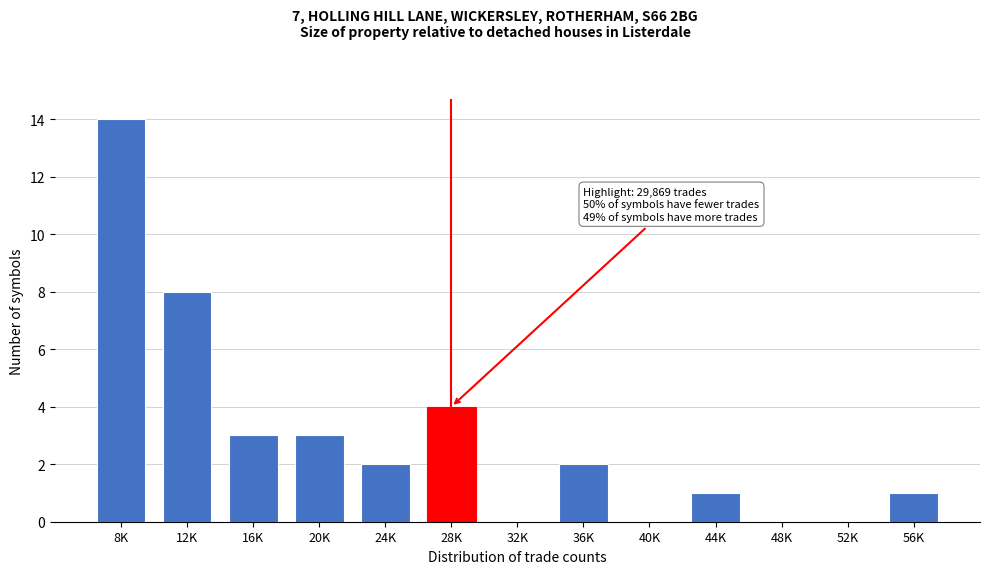

Reading right to left, transcribe all the data shown in this chart.

56K=1	52K=0	48K=0	44K=1	40K=0	36K=2	32K=0	28K=4	24K=2	20K=3	16K=3	12K=8	8K=14